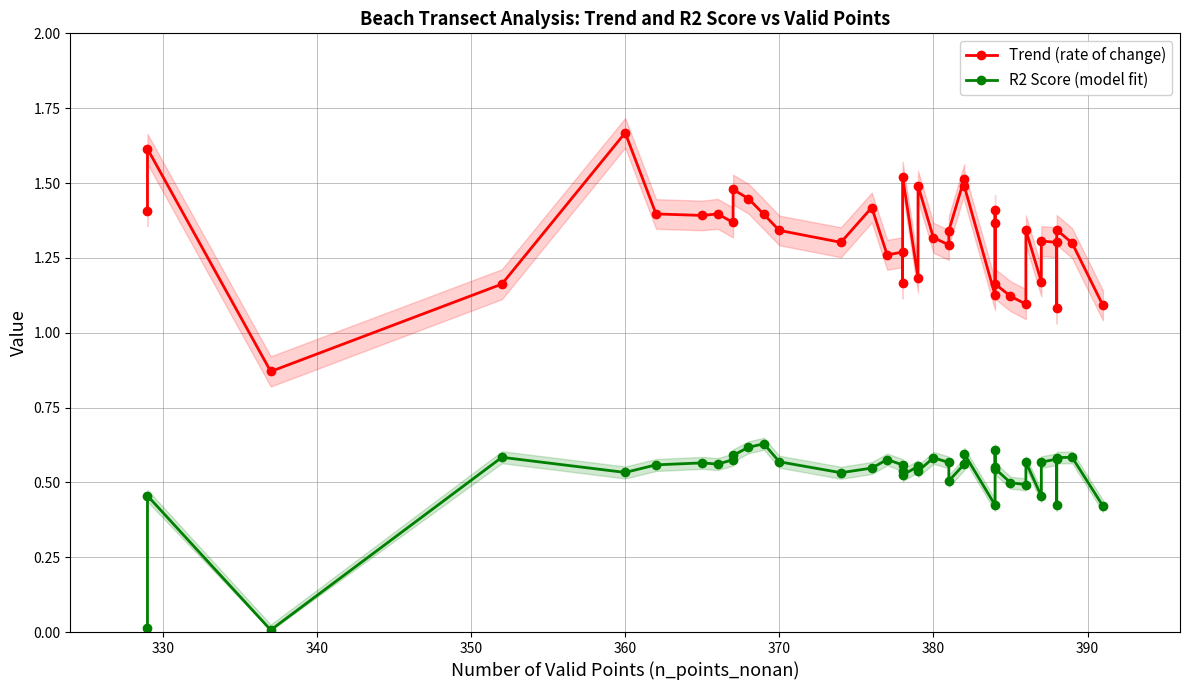

Does the chart have visible grid lines?

Yes